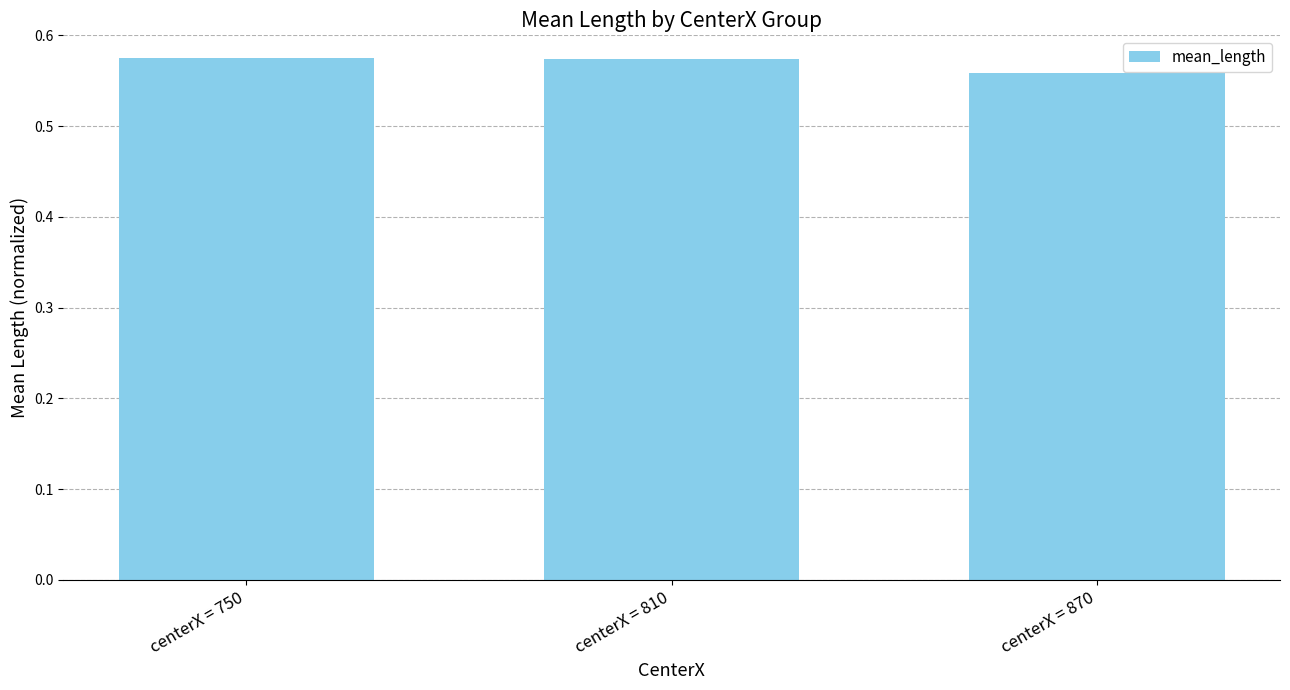

Count the values in the range 0 to 1.

3